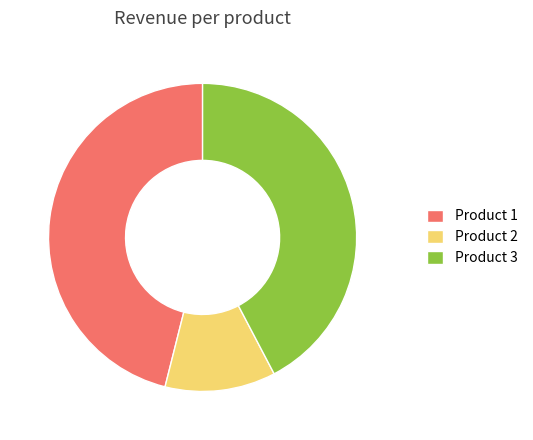

What is the smallest slice in the pie chart?

Product 2